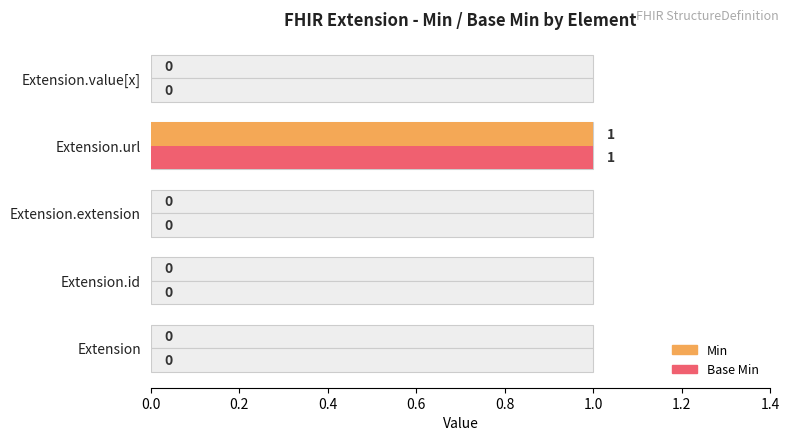

How many Base Min values are between 0 and 1?

5